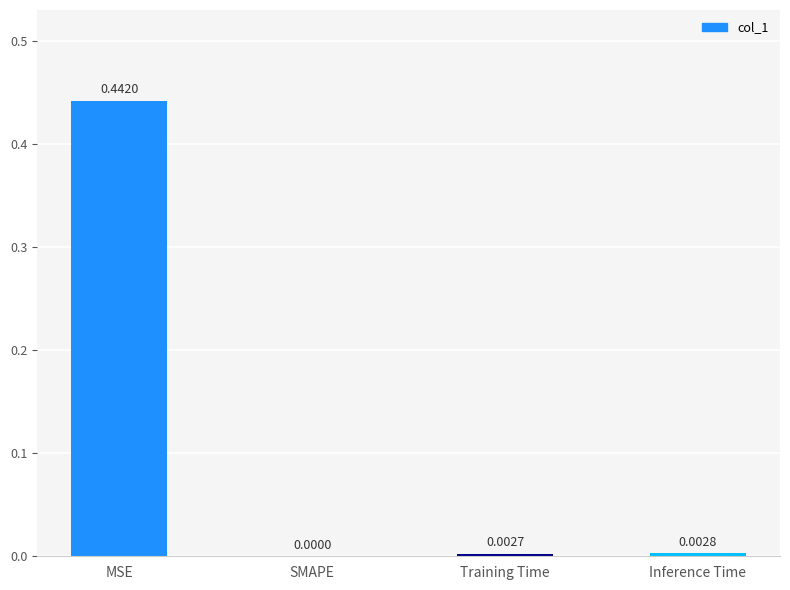

Where is the data nearest to the value 0?

SMAPE